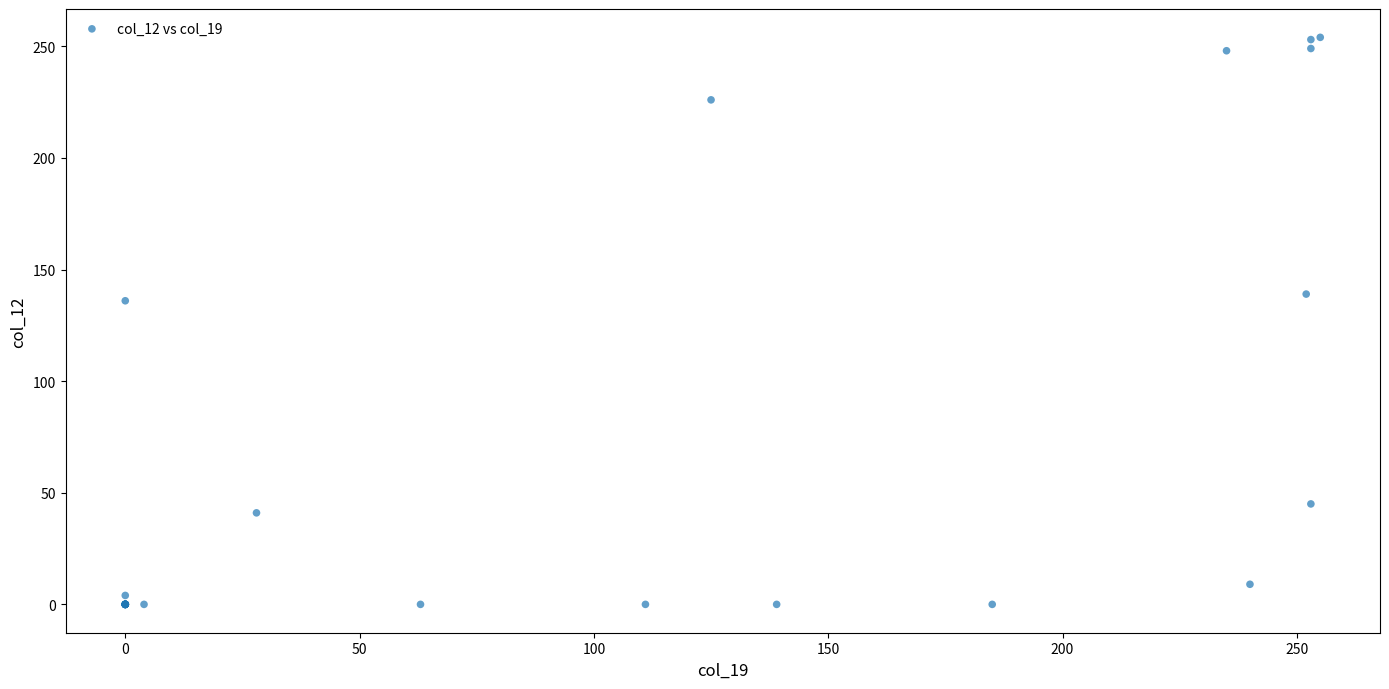

What Y value in the scatter plot is closest to 127?

136